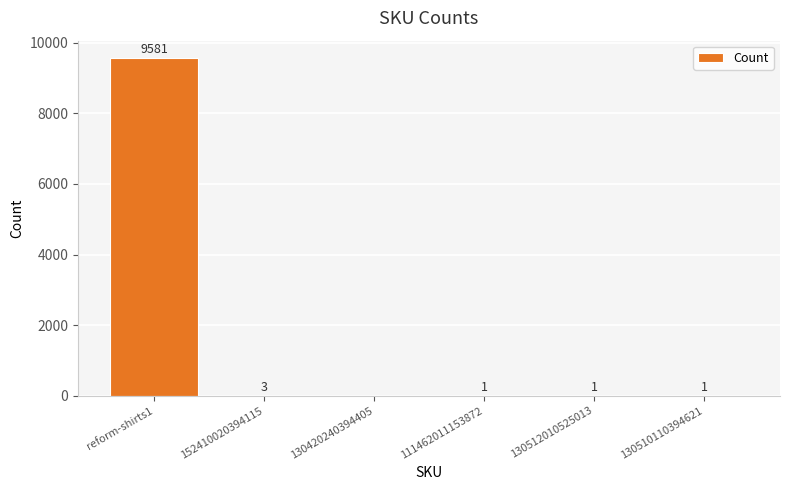

Approximately how many times larger is the value at reform-shirts1 compared to 130510110394621?

9581.0